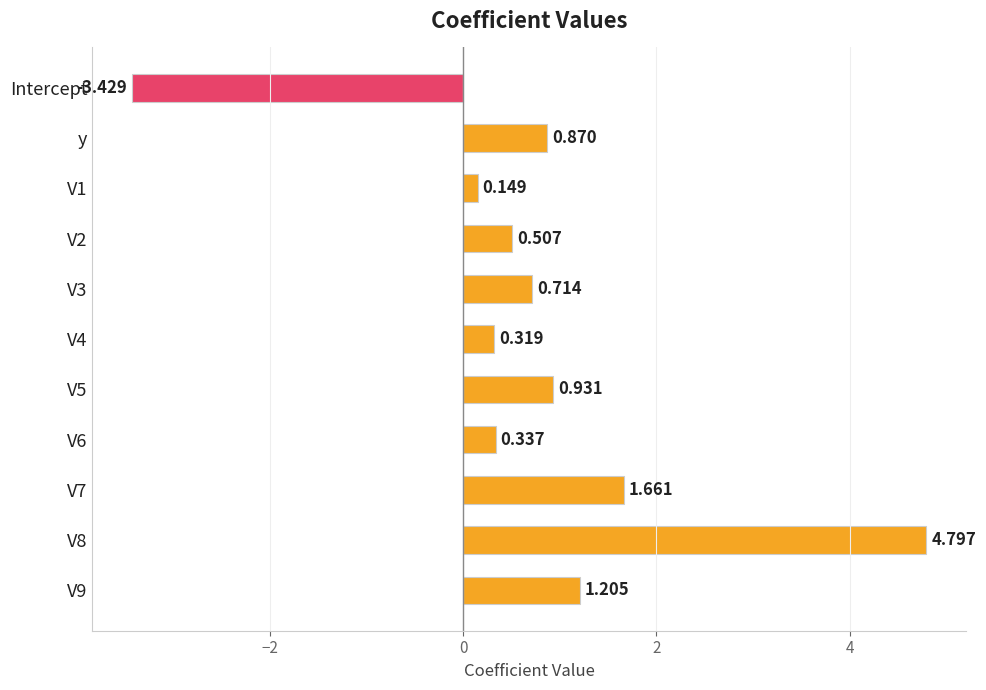

Which category has the lowest value across all series?

Intercept